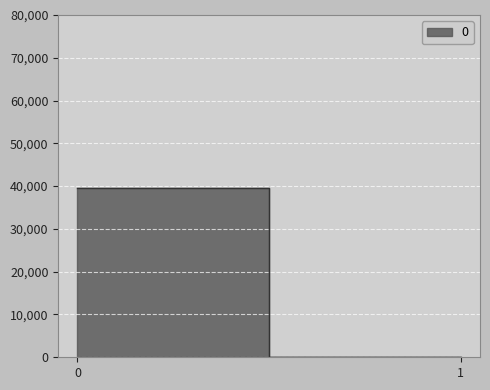

What is the value of the 1st point from the left?

39648.4